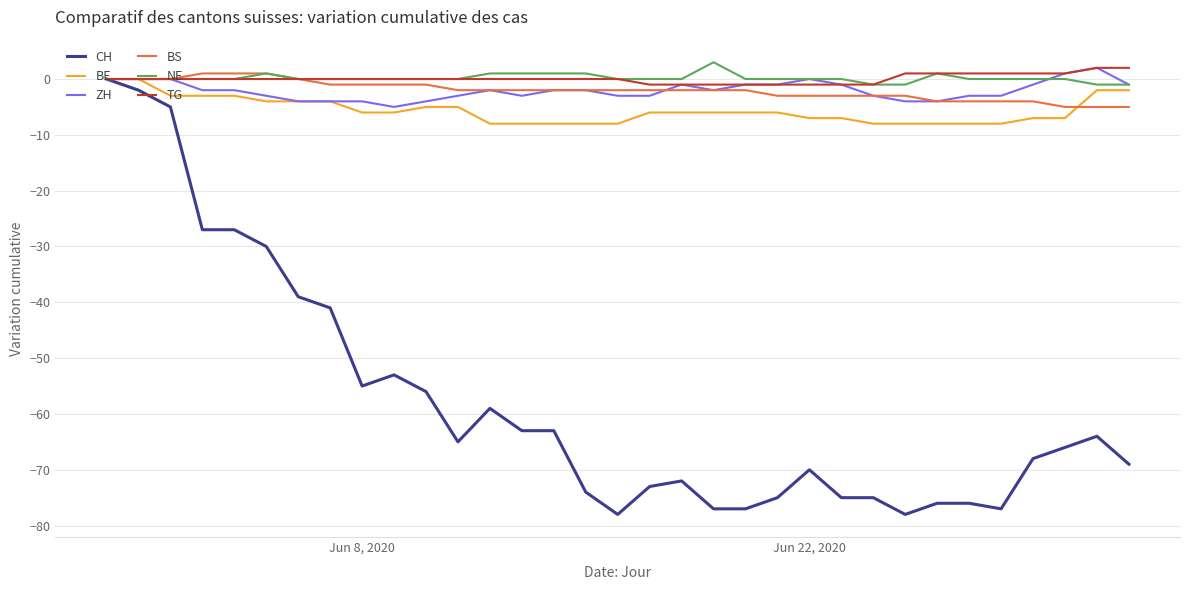

Which series has the largest range (max minus min)?

CH